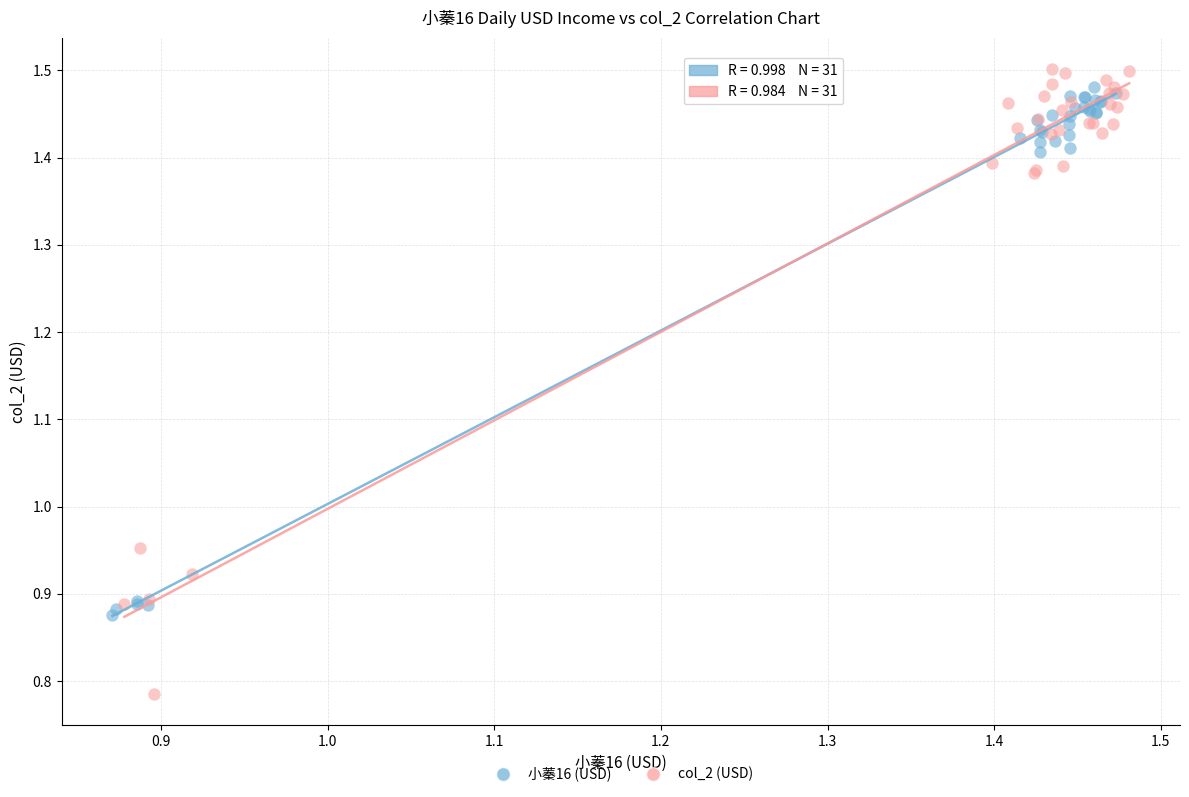

Which series has the widest spread of Y values?

col_2 (USD)